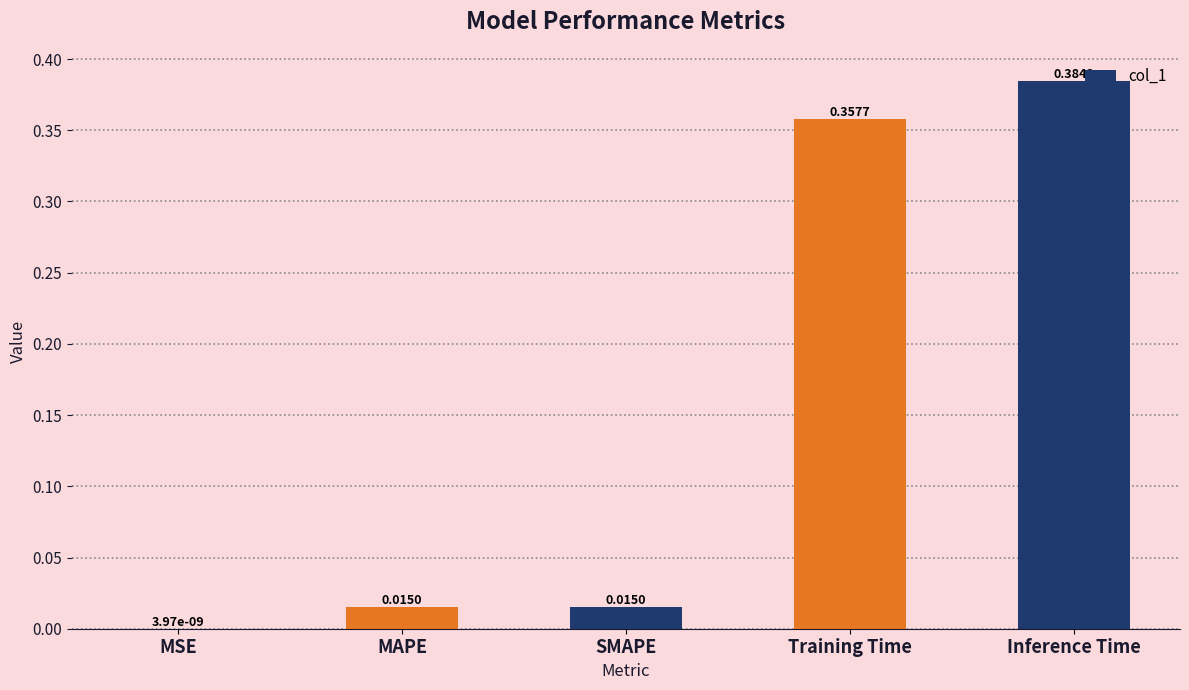

True or false: the data shows 0.2 at Training Time.

False